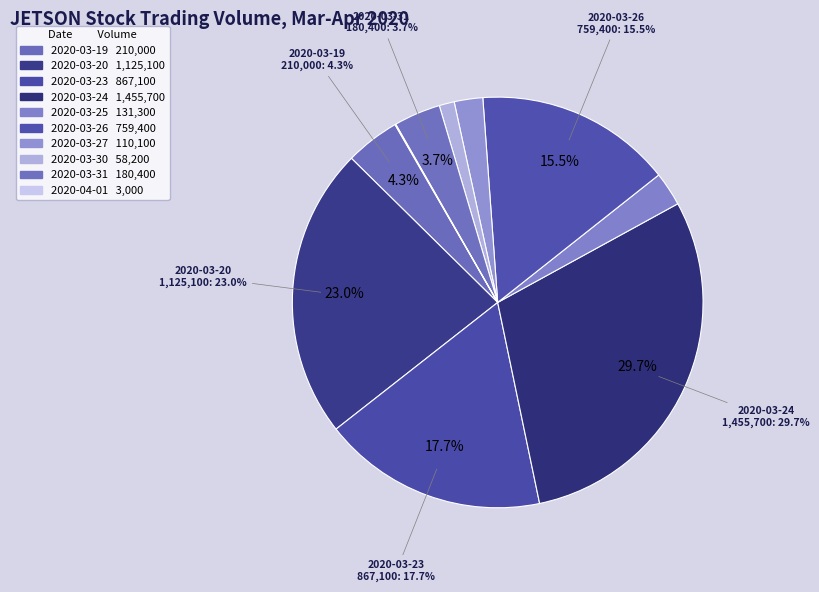

True or false: 2020-03-25 accounts for 1% of the total.

False